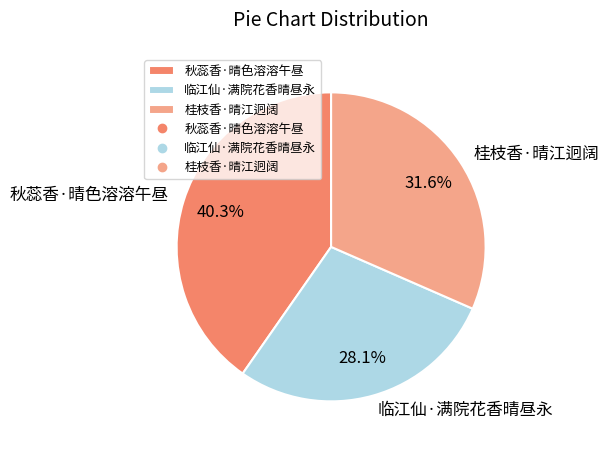

To the nearest percent, what is the difference between the largest and smallest slice percentages?

12%